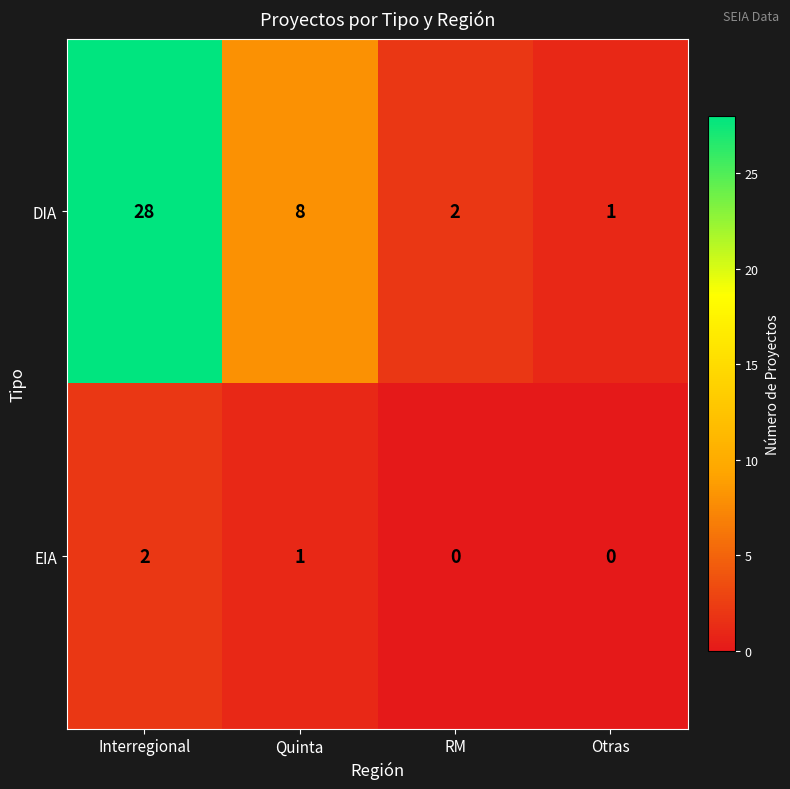

What is the sum of the DIA values at Interregional and Quinta?

36